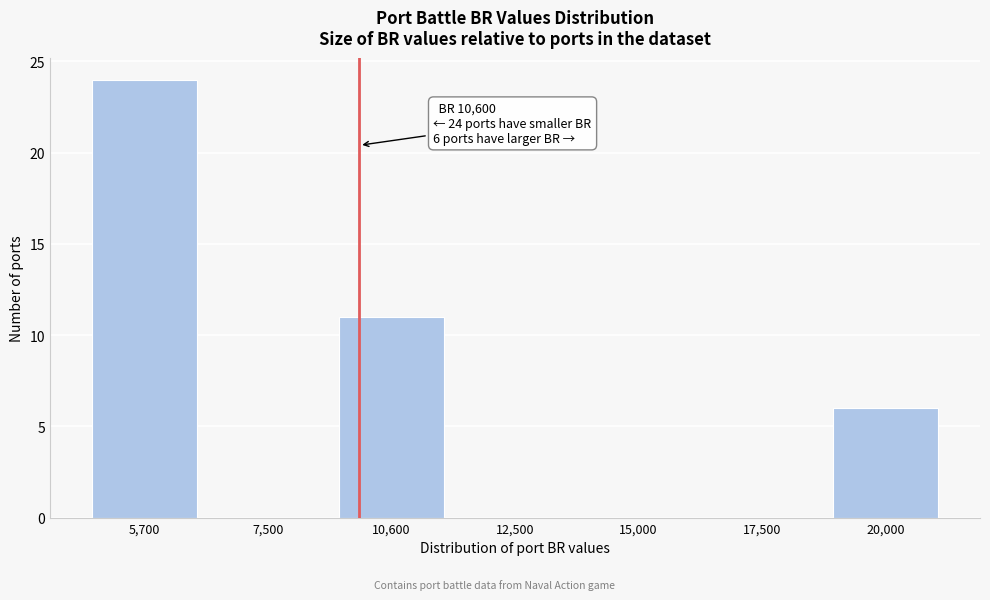

Reading left to right, list all the values displayed in this chart.

5,700=24	7,500=0	10,600=11	12,500=0	15,000=0	17,500=0	20,000=6